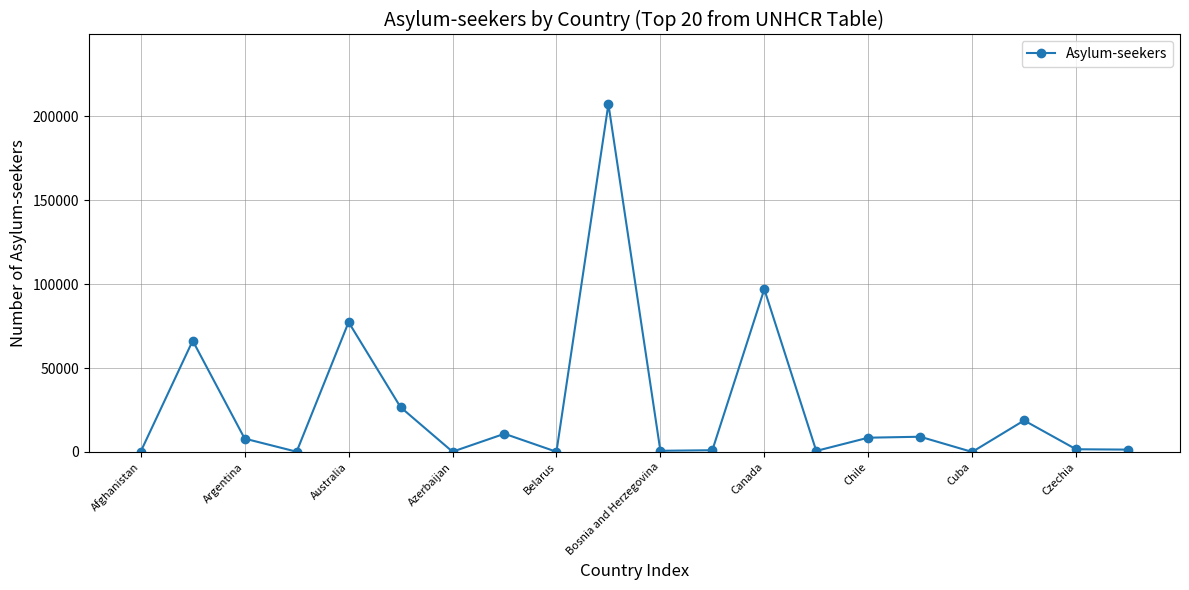

What is the sum of all values?

536161